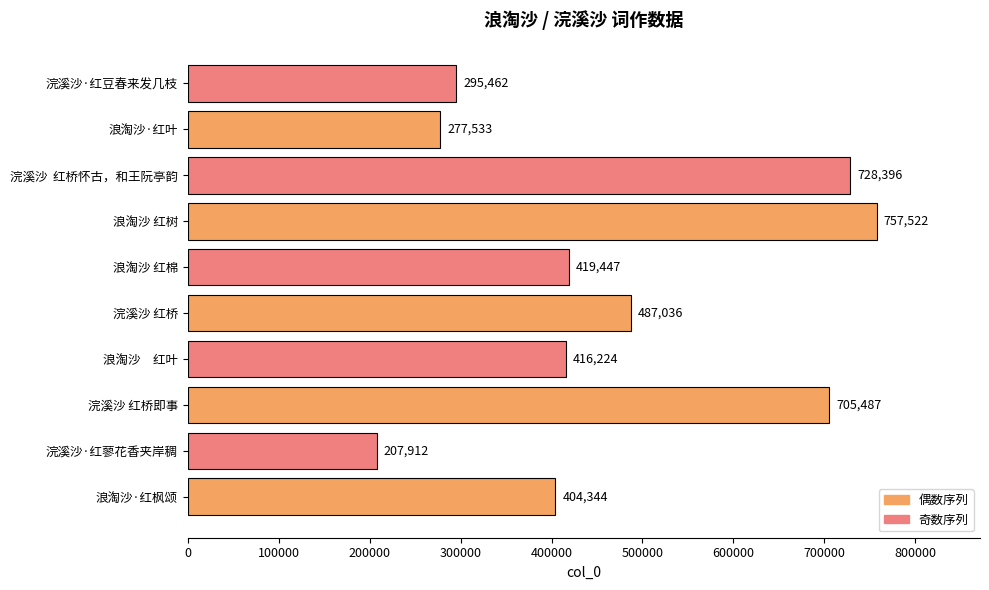

Which has a higher value, 浣溪沙·红豆春来发几枝 or 浣溪沙 红桥即事?

浣溪沙 红桥即事